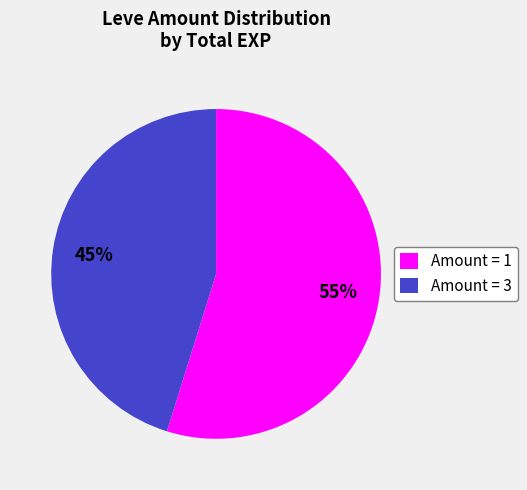

How many segments does this pie chart have?

2